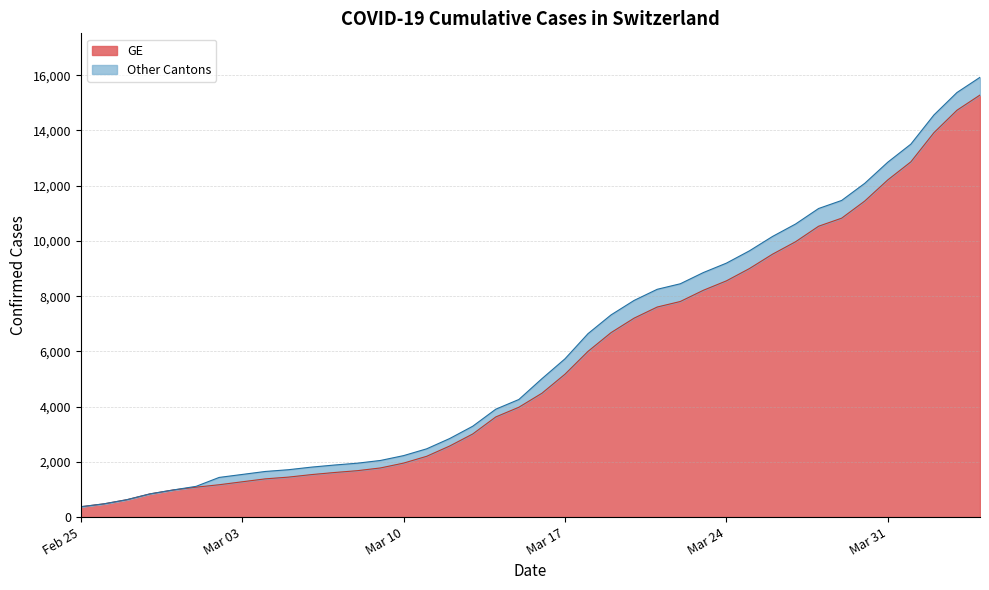

What is the difference between the maximum and minimum values in the GE series?

14909